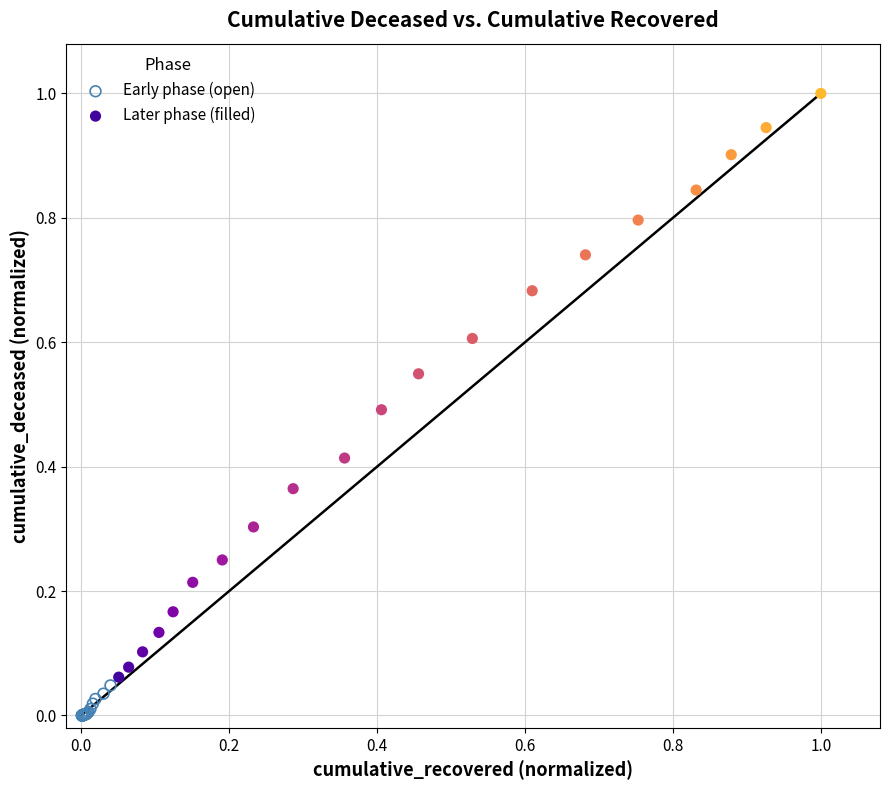

Which series contains the highest Y value?

Later phase (filled)